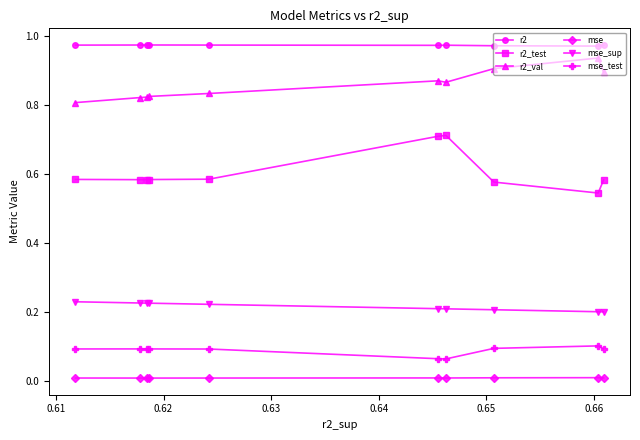

Which series has the largest total across all categories?

r2